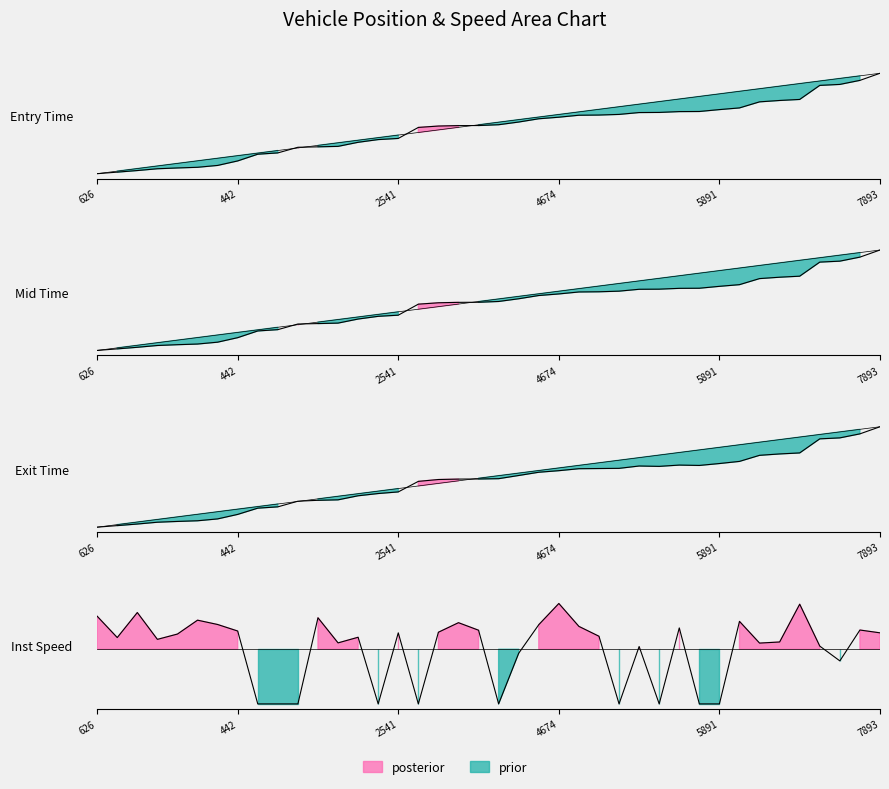

True or false: entry and mid intersect in this chart.

False